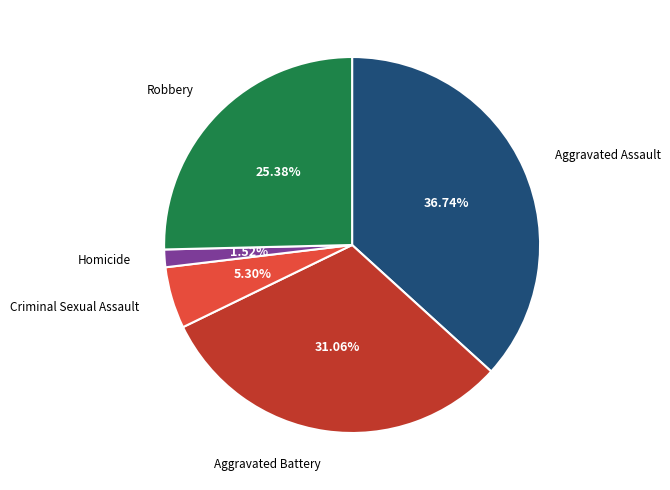

Is there a majority slice in this chart?

No